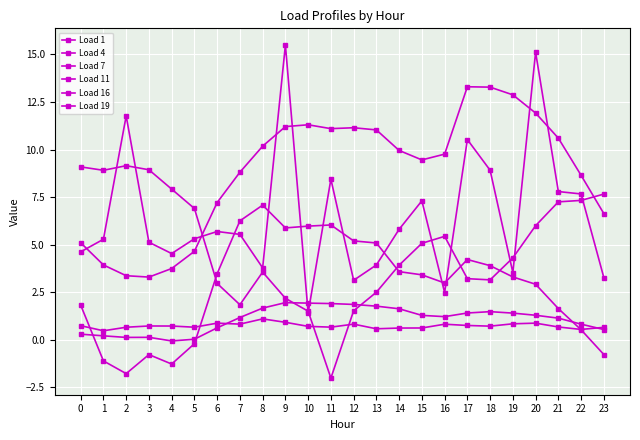

How many times do Load 19 and Load 7 cross each other?

2